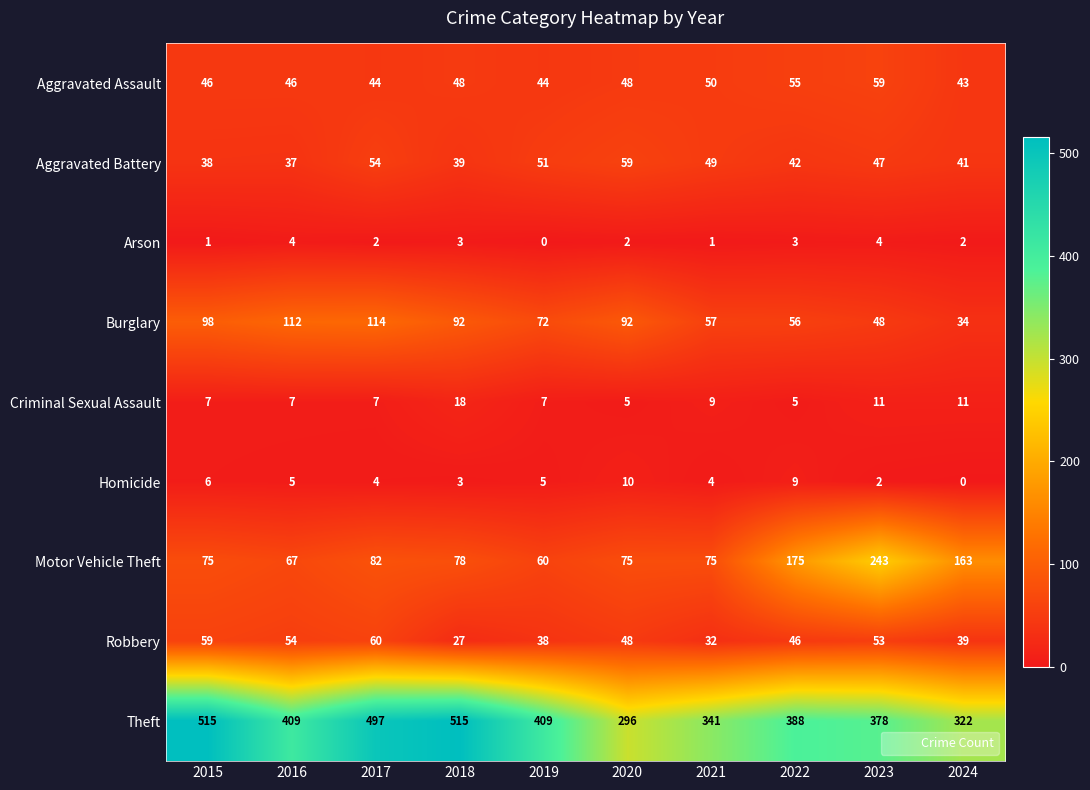

How many series are shown in this chart?

9